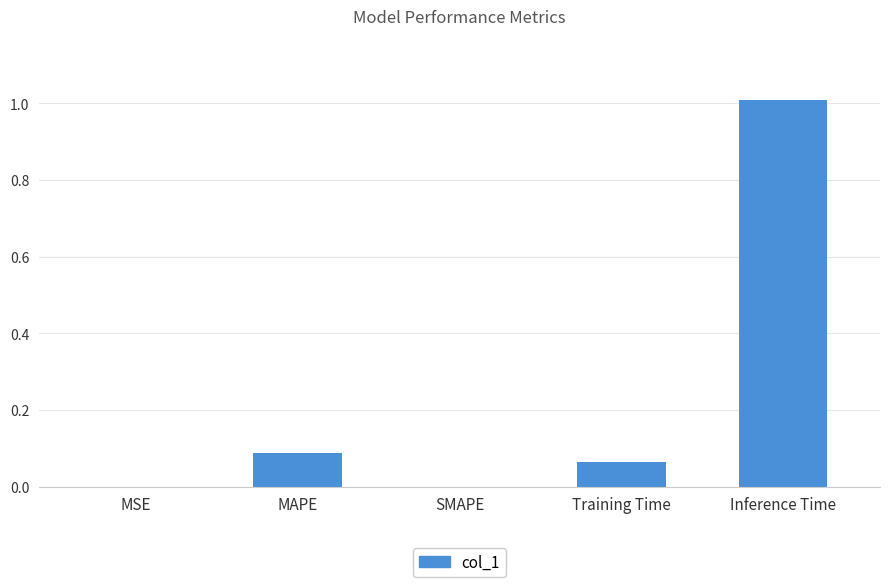

What is the sum of the values at Inference Time and SMAPE?

1.0